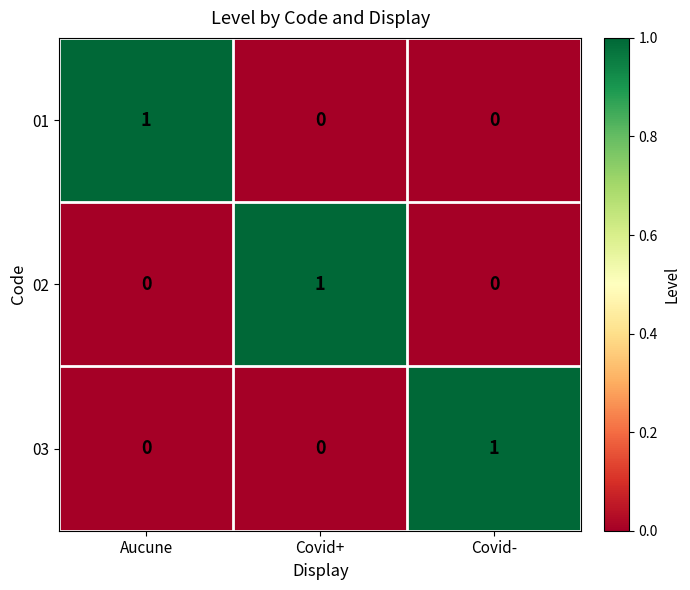

The 01 series shows 1 at Aucune. True or false?

True